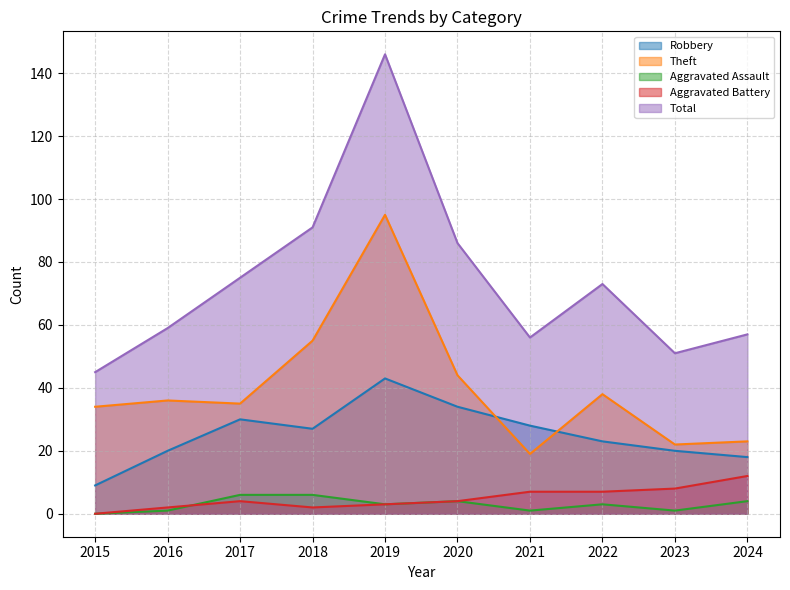

True or false: Total has a value of 27 at 2022.

False